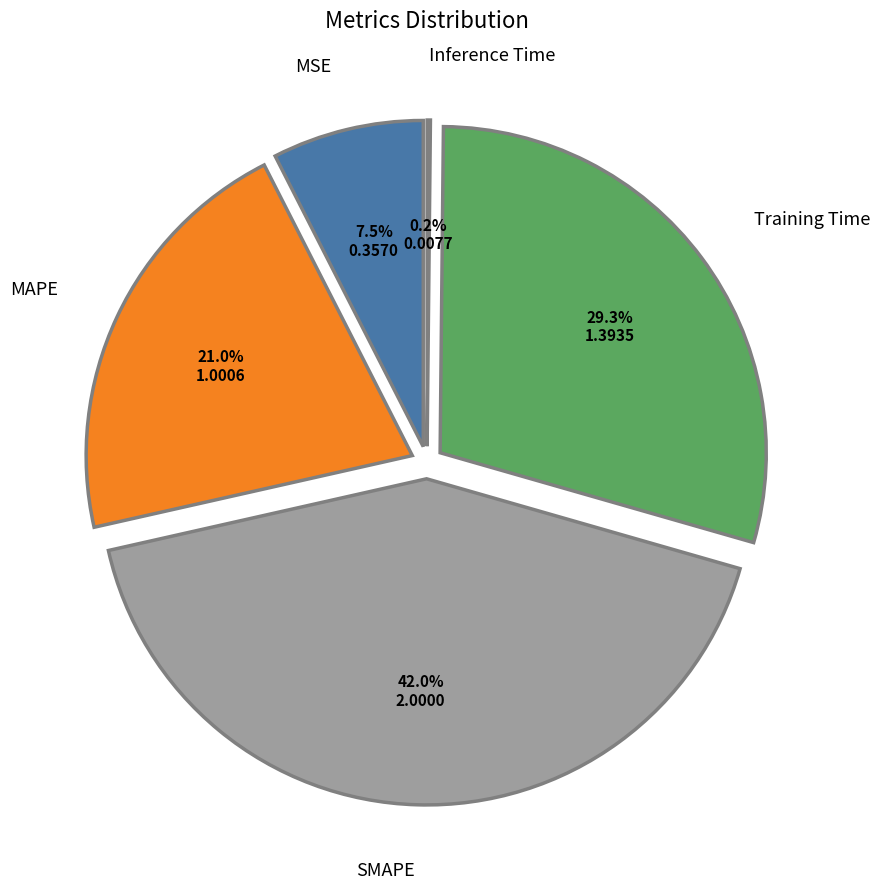

True or false: SMAPE accounts for 42% of the total.

True